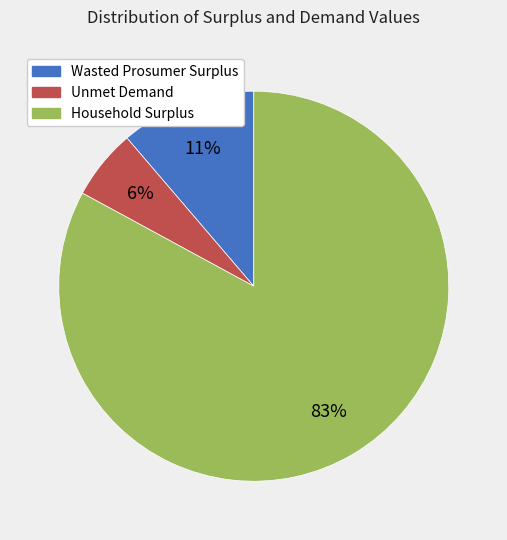

Approximately how many times larger is the value at Unmet Demand compared to Wasted Prosumer Surplus?

0.5